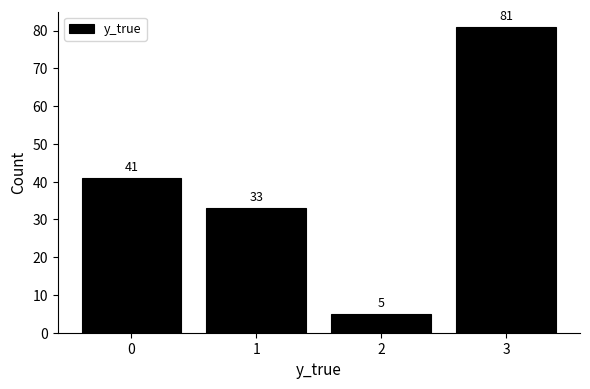

Reading right to left, what are all the values shown in this chart?

81	5	33	41